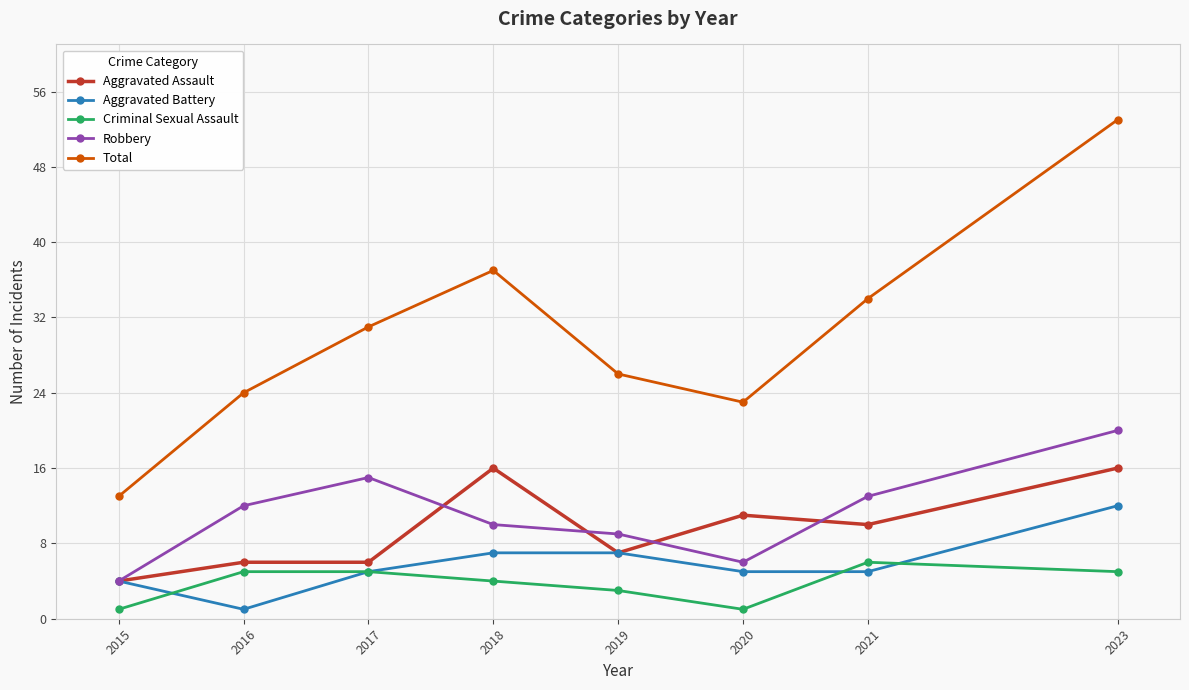

What are all the series names shown in the legend?

Aggravated Assault, Aggravated Battery, Criminal Sexual Assault, Robbery, Total